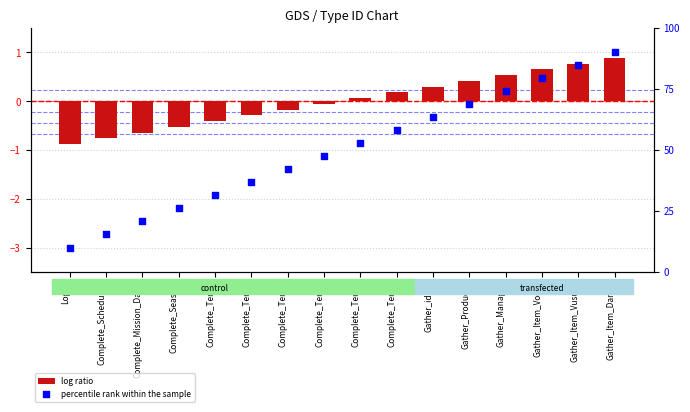

At which category is the sum across all series the highest?

Gather_Item_Dance